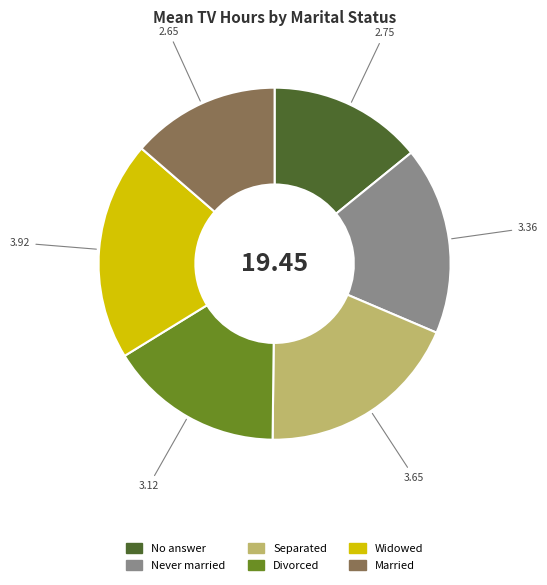

Do No answer and Separated together represent more than half of the pie?

No